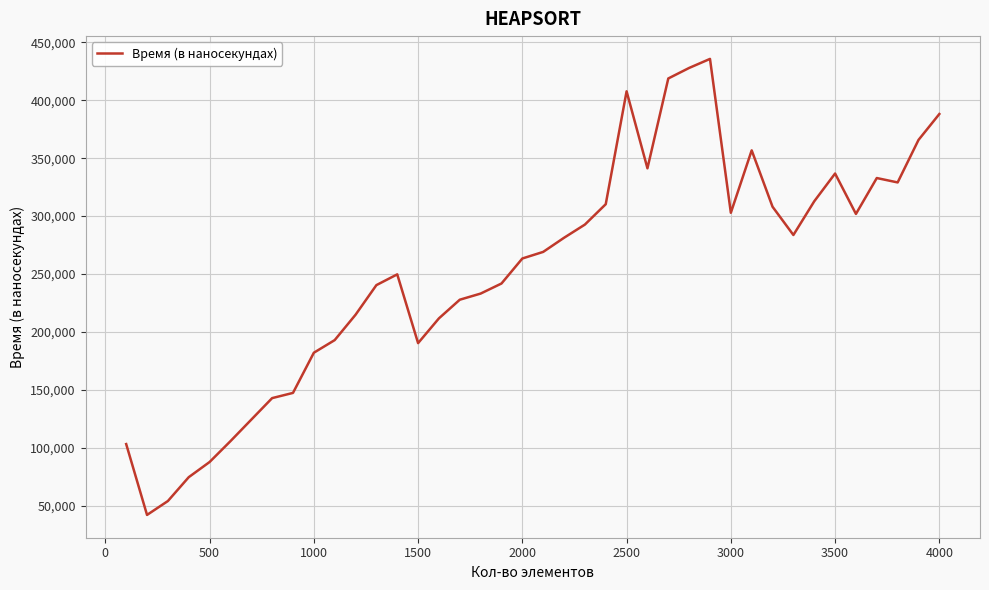

What is the greatest value displayed?

435800